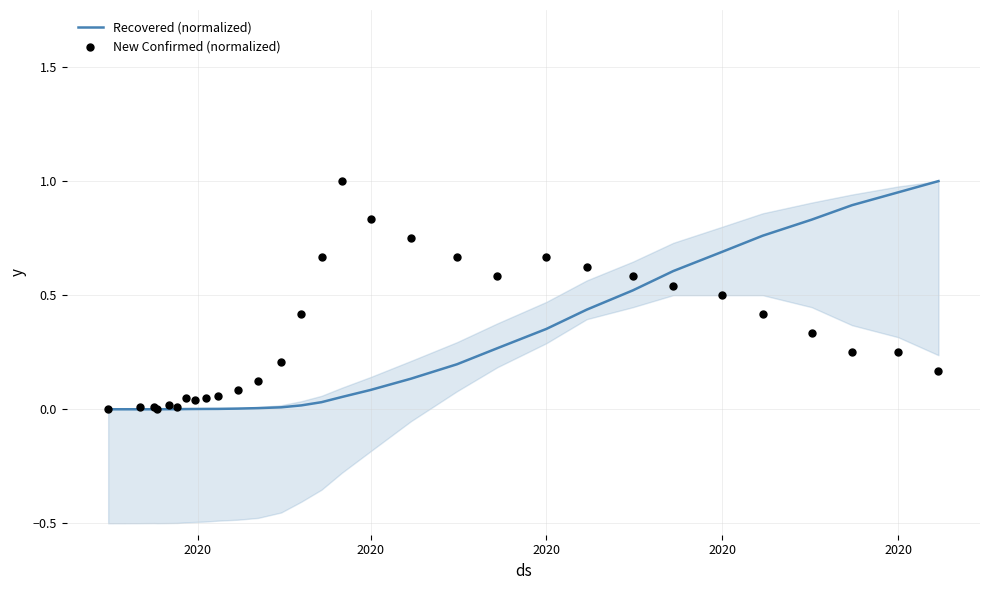

Is the value of Recovered (normalized) at 14 greater than the value of New Confirmed (normalized) at 16?

No